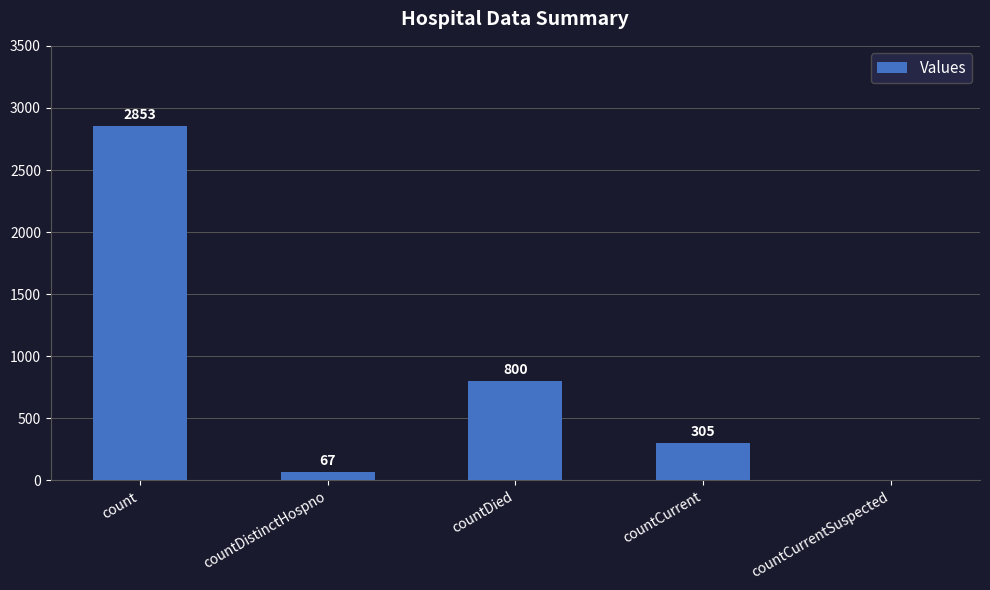

The value at countCurrent is 305. True or false?

True